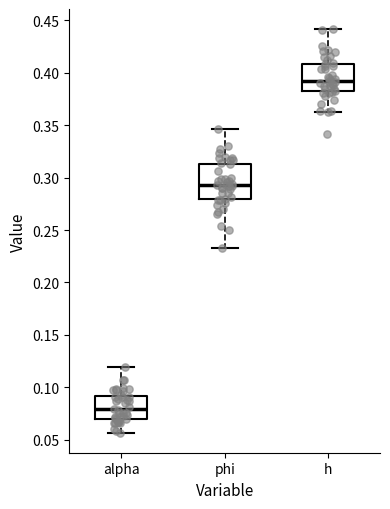

Reading left to right, transcribe this box plot: for each box, give where its median line is, the range the box spans, and where its two whiskers end, as read against the y-axis. The values are not printed on the chart, so give them approximately, as read against the axis.

alpha: median 0.080, box 0.070 to 0.090, whiskers 0.055 to 0.120
phi: median 0.295, box 0.280 to 0.315, whiskers 0.230 to 0.345
h: median 0.390, box 0.380 to 0.410, whiskers 0.365 to 0.440